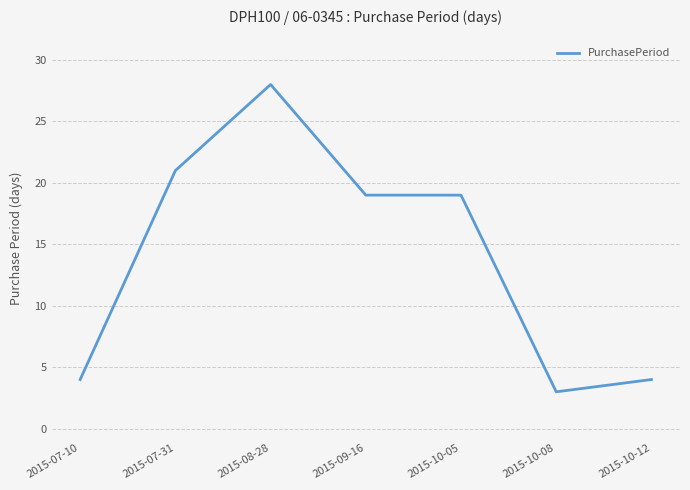

What is the difference between the maximum and second lowest values?

24